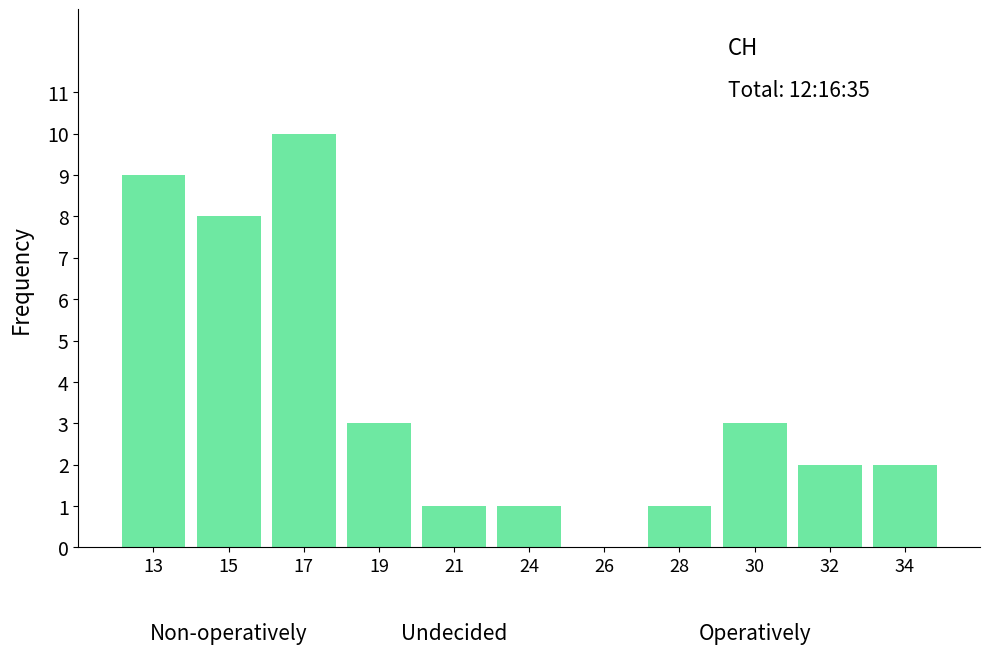

Reading left to right, list all the values displayed in this chart.

13=9	15=8	17=10	19=3	21=1	24=1	26=0	28=1	30=3	32=2	34=2